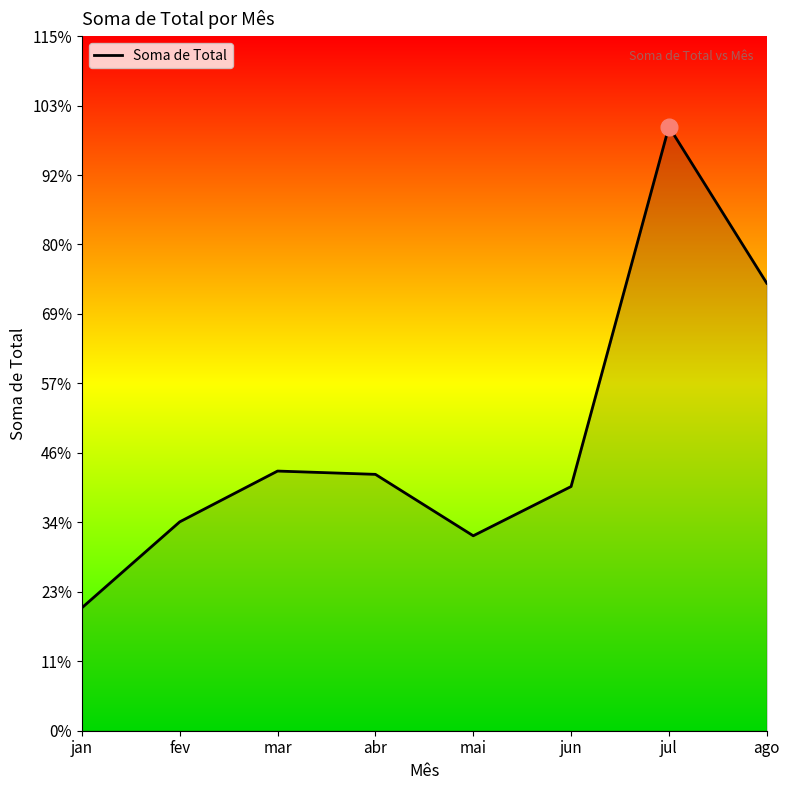

Is this an area chart (filled region under the line)?

Yes